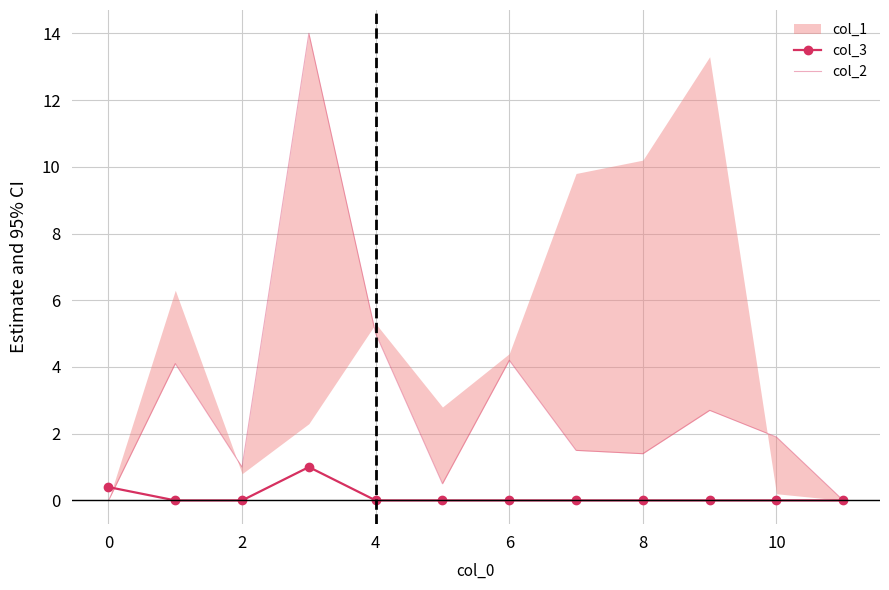

Is it true that col_3 equals 0.0 at 4?

True